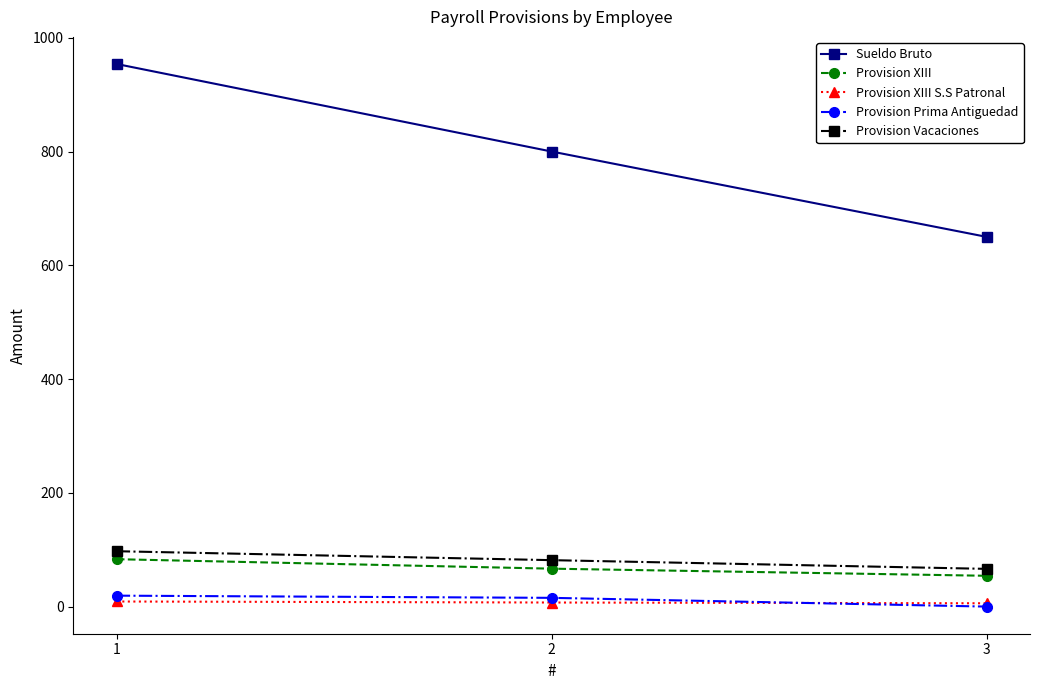

Does the chart display data point markers on the line(s)?

Yes